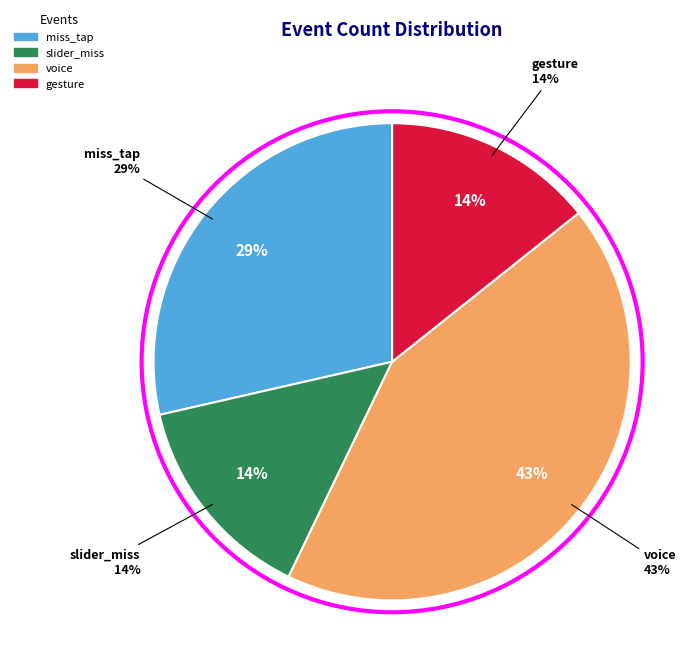

What percentage is the miss_tap slice, to the nearest percent?

29%